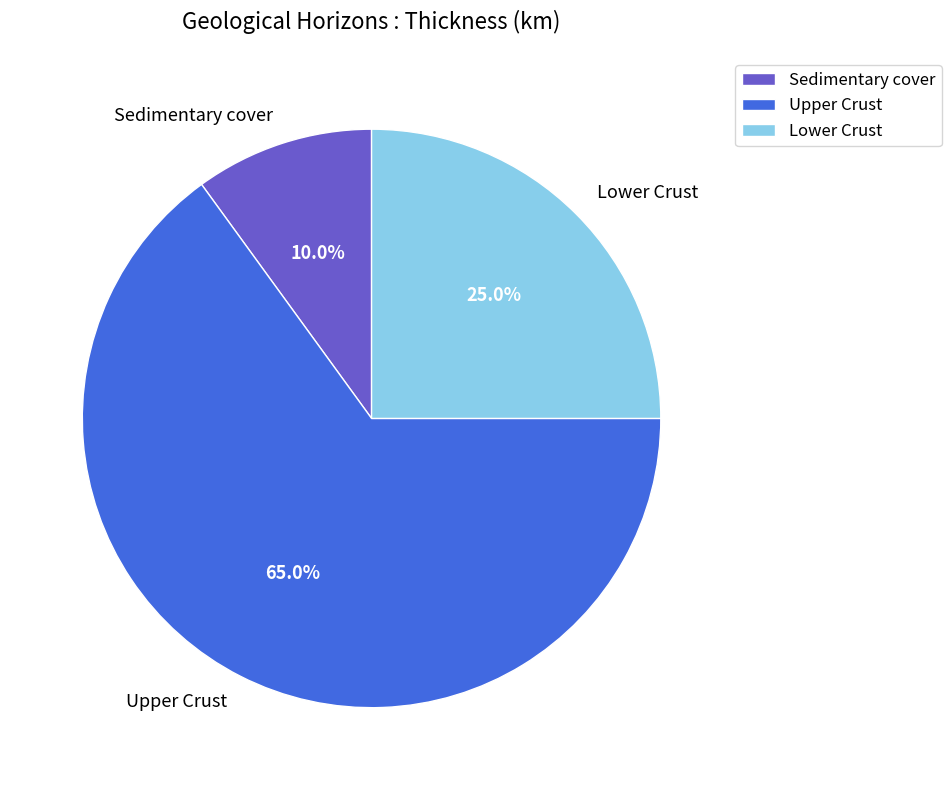

To the nearest percent, what portion does Sedimentary cover represent?

10%